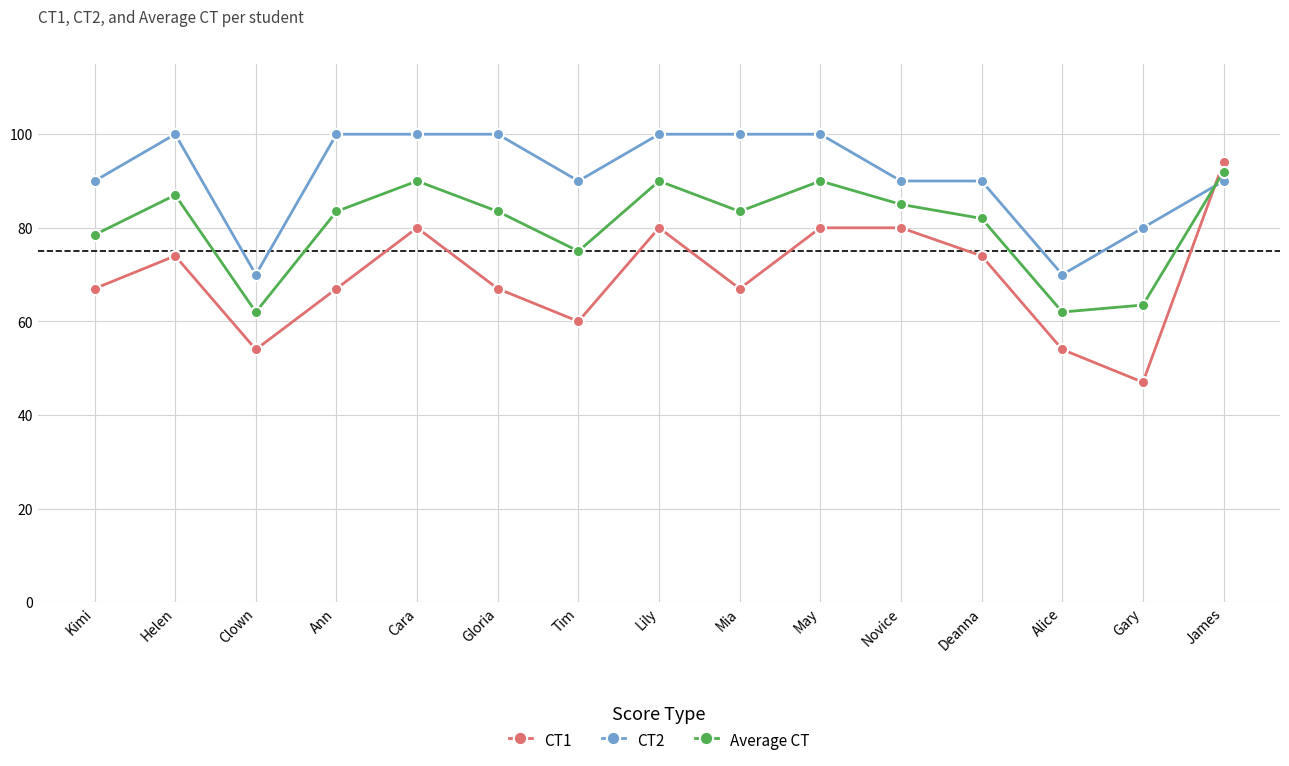

Which series has the largest total across all categories?

CT2